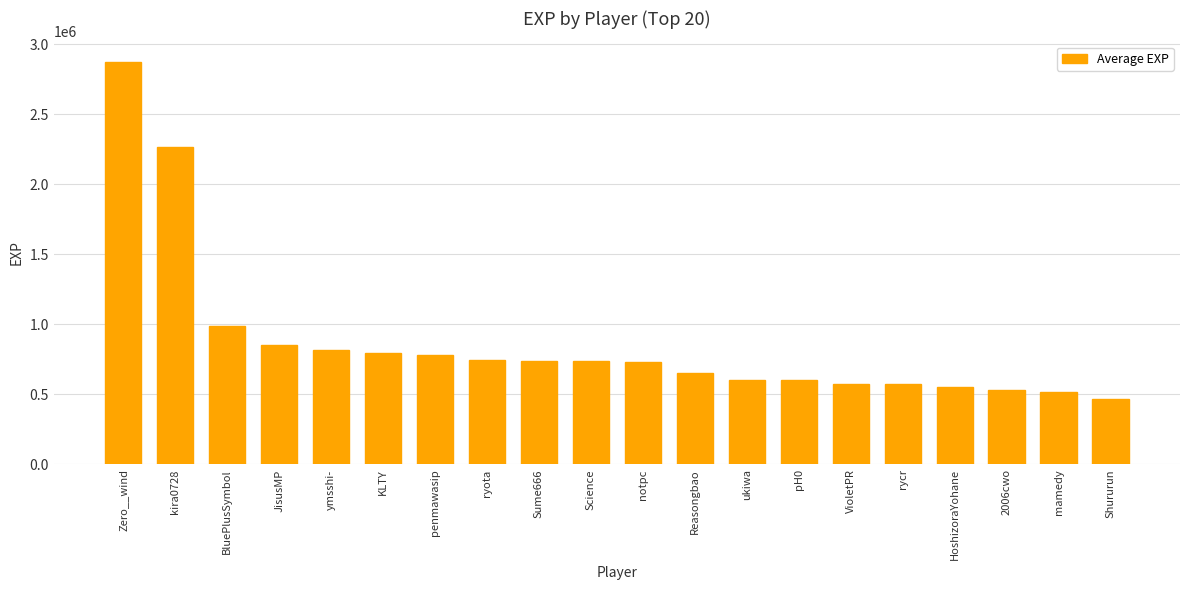

What is the label of the 5th bar from the left?

ymsshi-